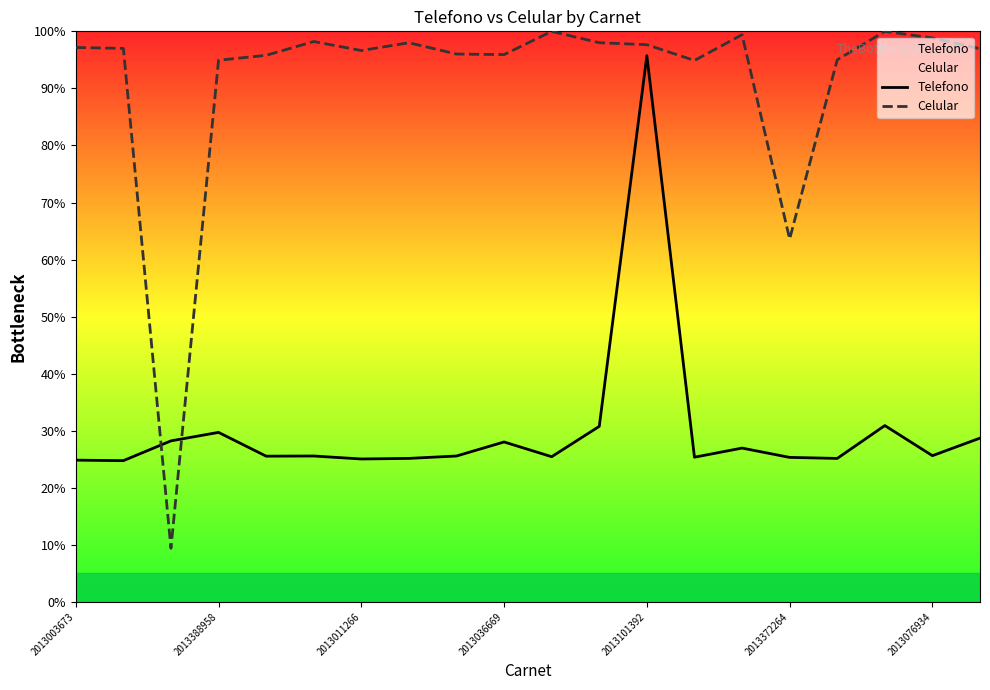

What is the average value of the Telefono series?

30.1